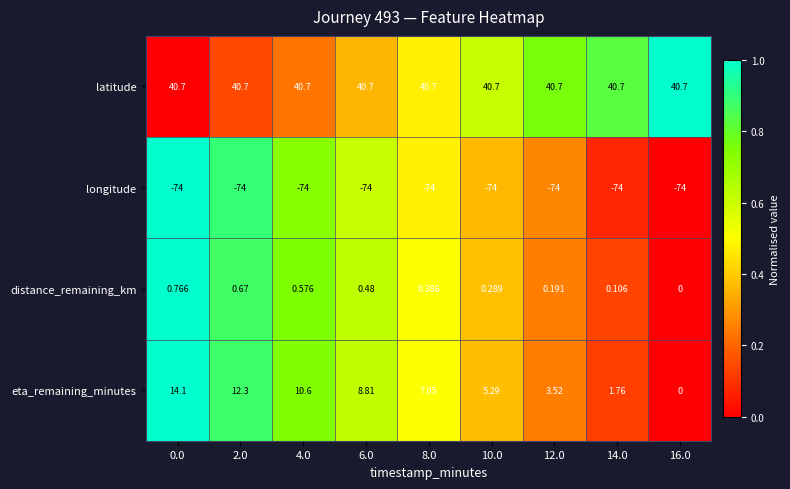

Is the value of latitude at 14.0 greater than the value of eta_remaining_minutes at 0.0?

Yes